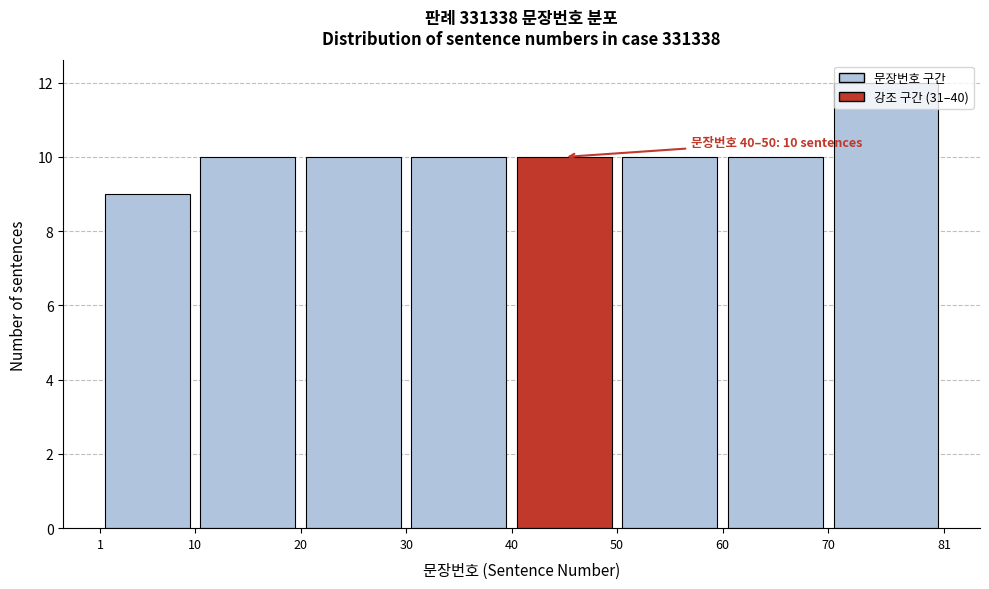

Over which range of the x-axis is the bar tallest?

70 to 81